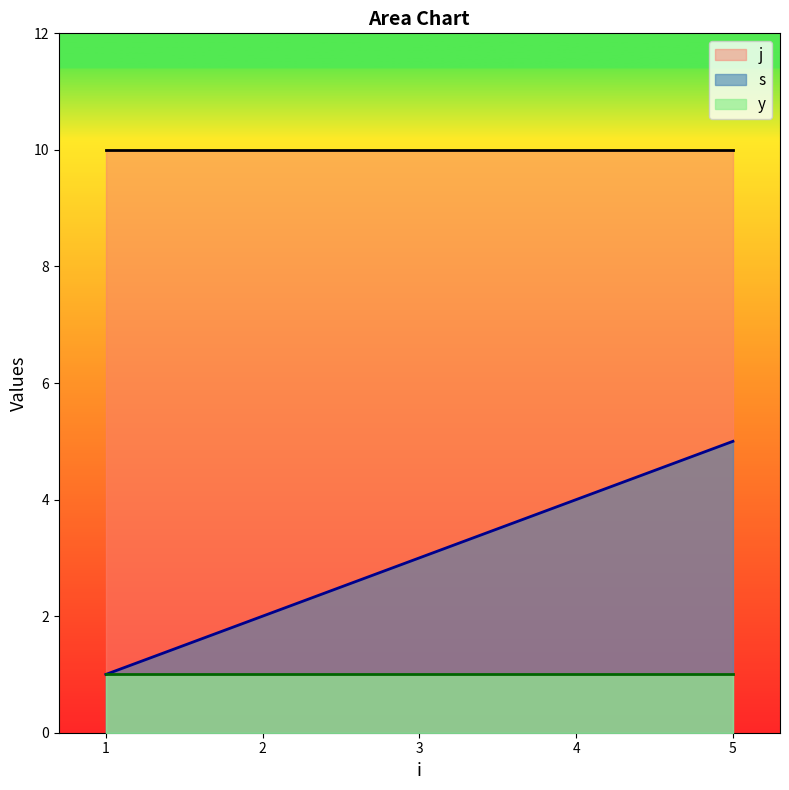

True or false: j and y cross at least once.

False